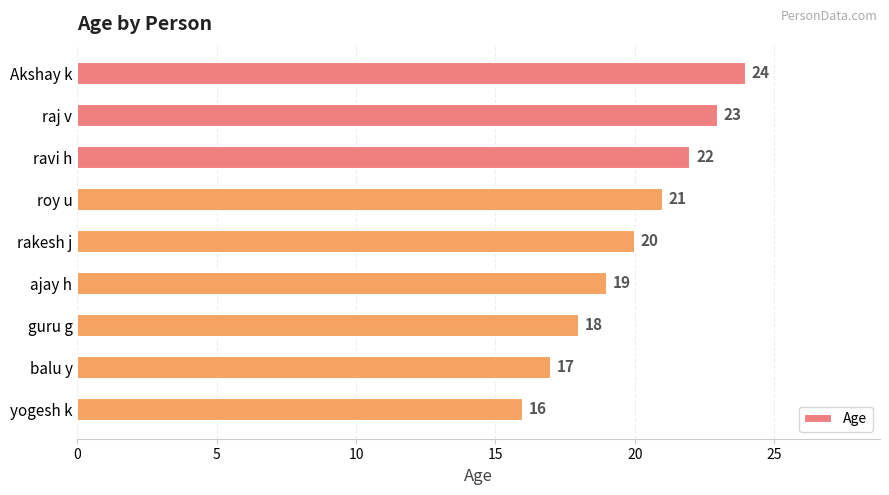

The value at roy u is 21. True or false?

True